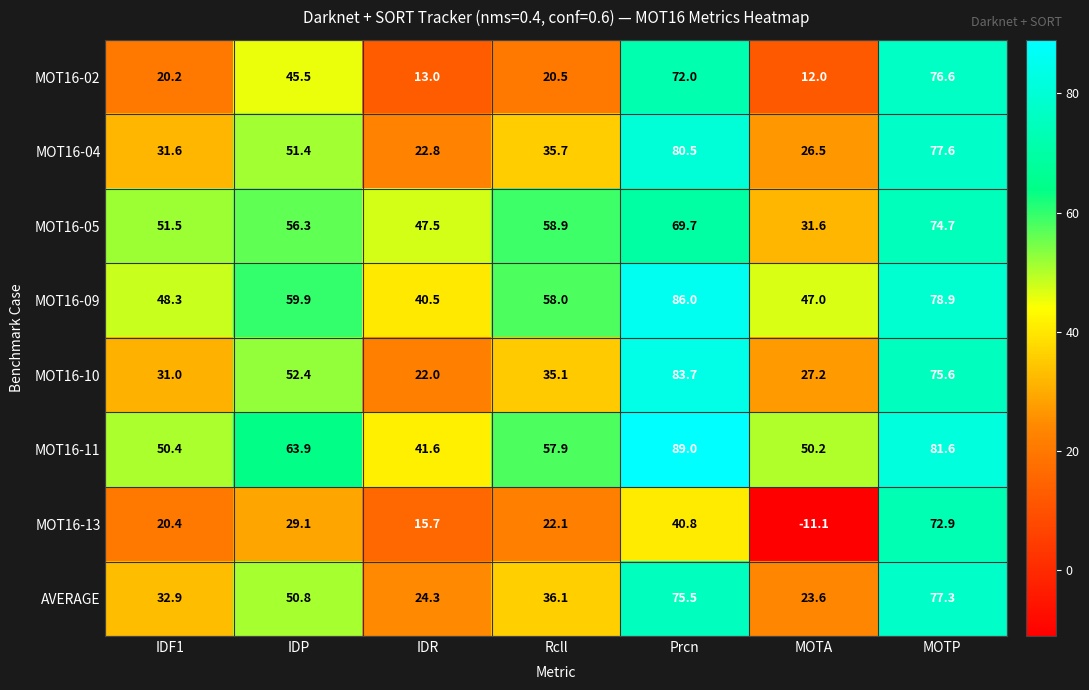

The value of MOT16-10 at Rcll is 13.9. True or false?

False